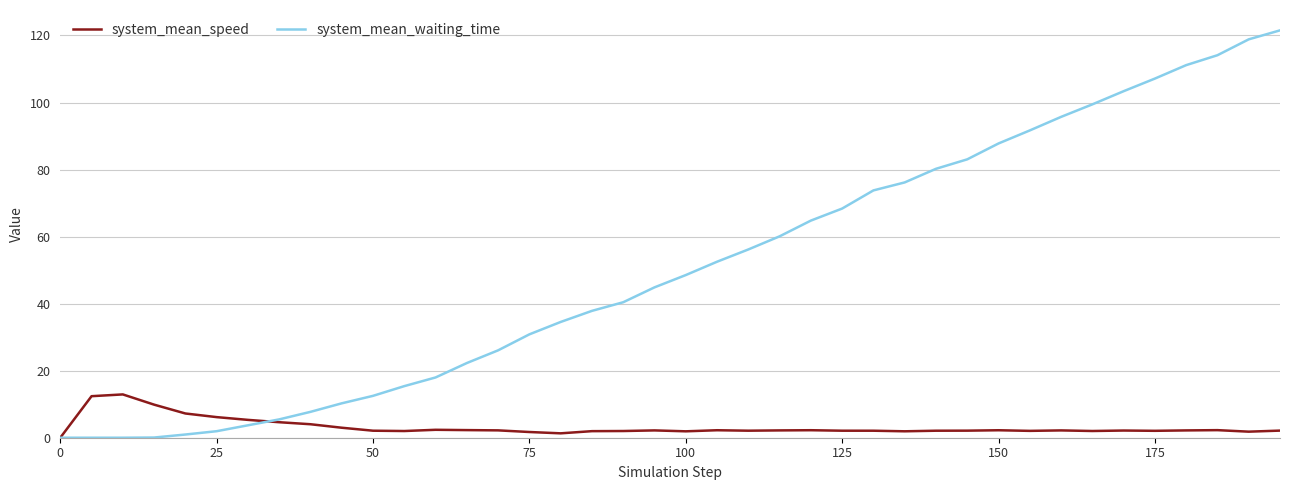

Which series has the largest total across all categories?

system_mean_waiting_time